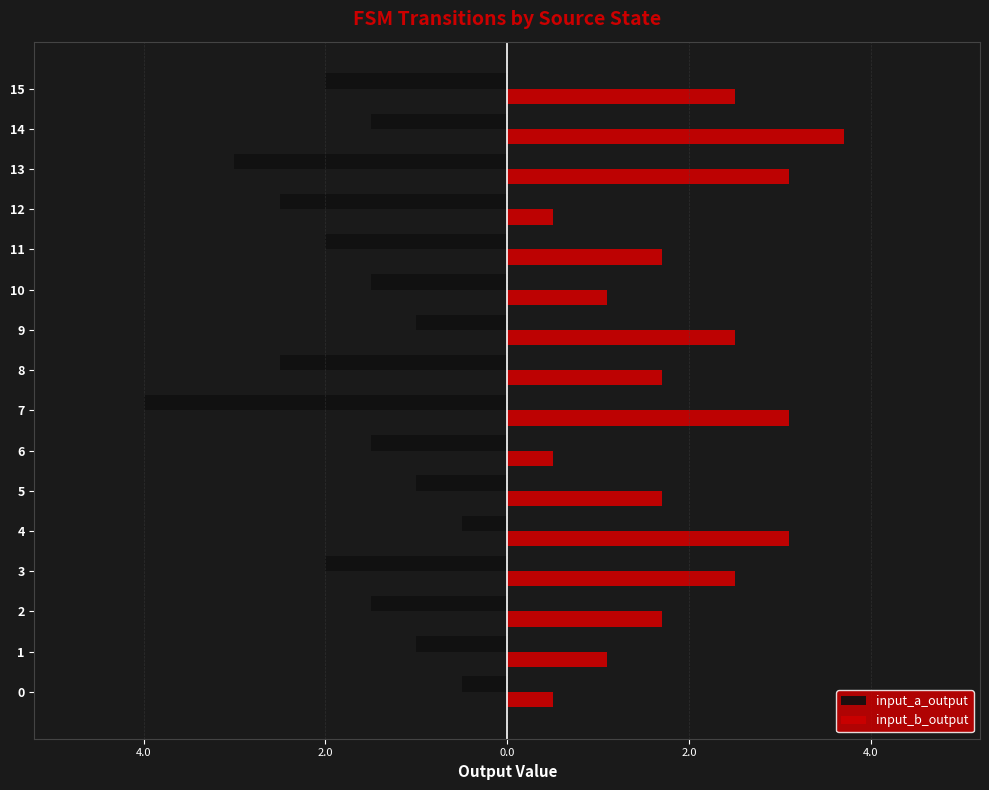

Are the bars horizontal?

Yes